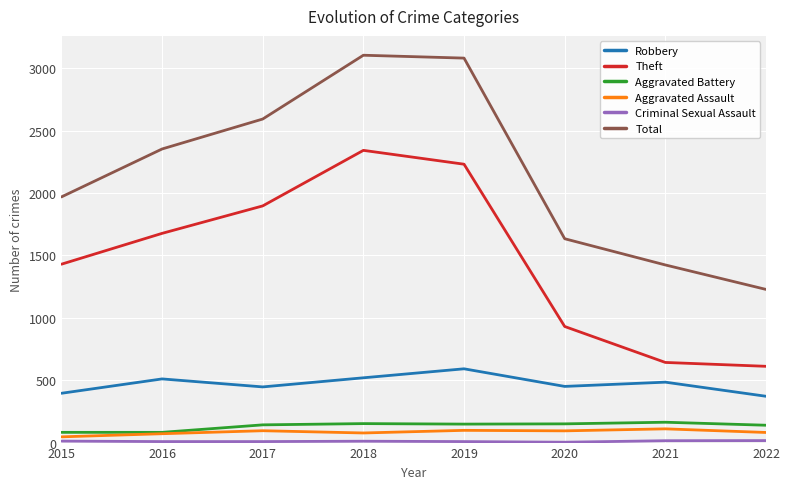

True or false: Aggravated Assault has a value of 94 at 2020.

True